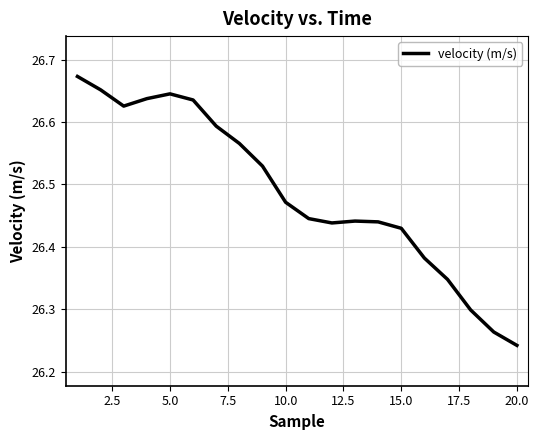

At which label is the value closest to 26?

20.0